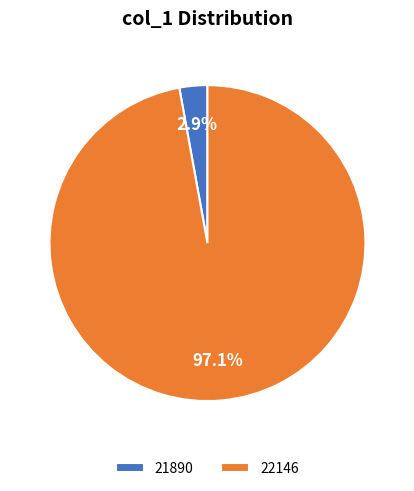

Is the sum of 22146 and 21890 greater than half?

Yes